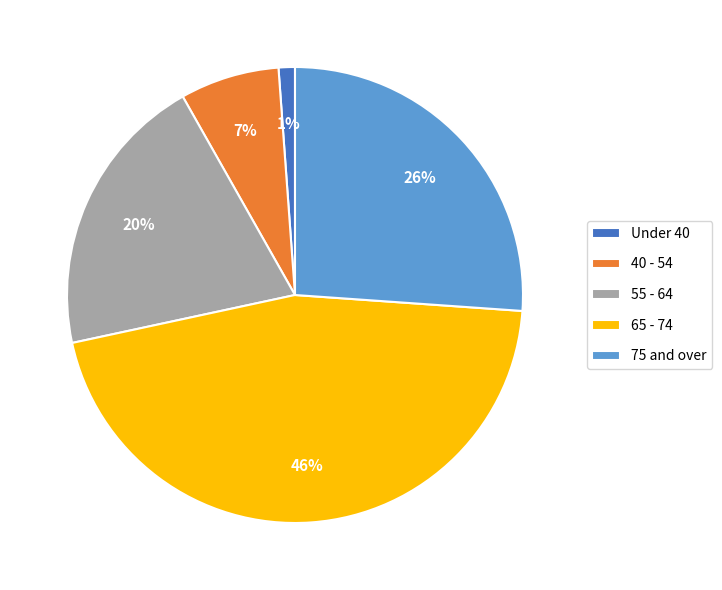

Which category has the smallest portion of the pie?

Under 40